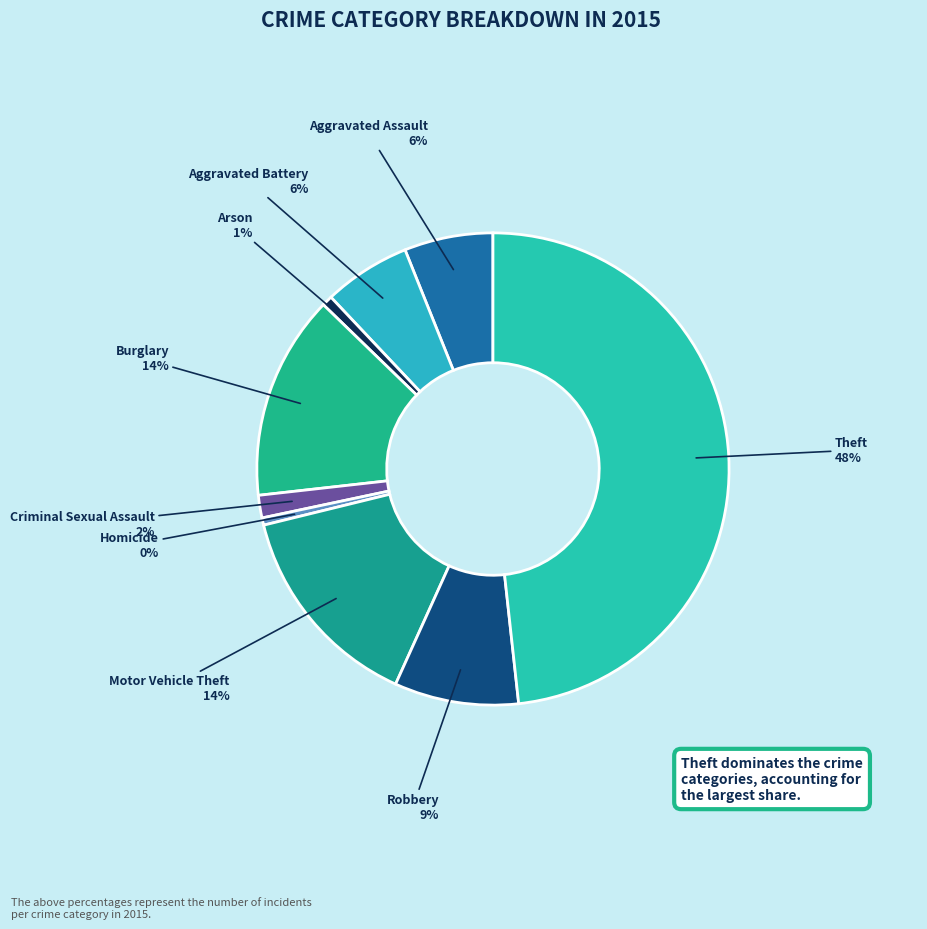

Do Burglary and Arson together represent more than half of the pie?

No